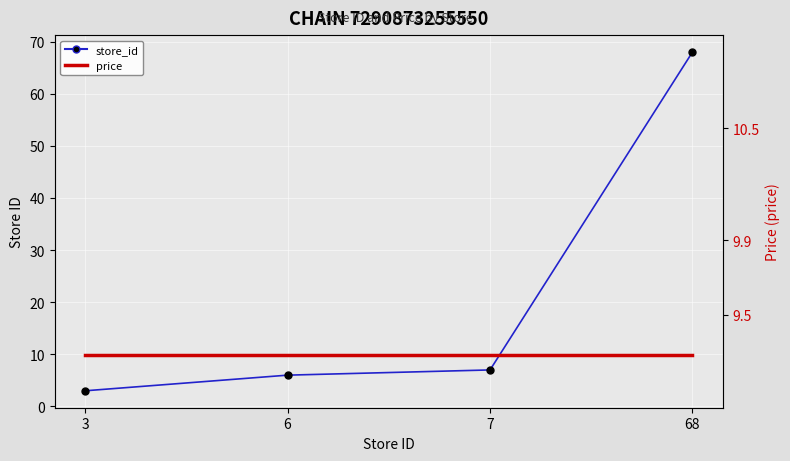

Which series changed the most between 3 and 68?

store_id